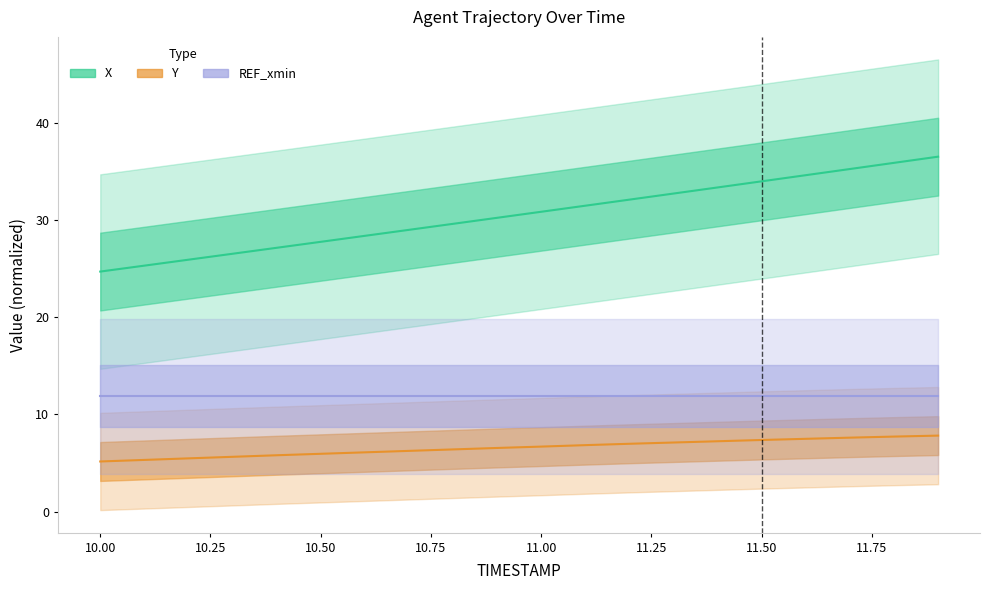

Reading left to right, list all the values displayed in this chart.

X (Estimate): 24.7	25.3	25.9	26.5	27.1	27.7	28.4	29.0	29.6	30.2	30.8	31.5	32.1	32.7	33.3	34.0	34.6	35.2	35.9	36.5
Y (Partial Estimate): 5.2	5.3	5.5	5.6	5.8	5.9	6.1	6.2	6.4	6.6	6.7	6.8	7.0	7.1	7.2	7.4	7.5	7.6	7.7	7.8
REF_xmin (Forecast): 11.9	11.9	11.9	11.9	11.9	11.9	11.9	11.9	11.9	11.9	11.9	11.9	11.9	11.9	11.9	11.9	11.9	11.9	11.9	11.9